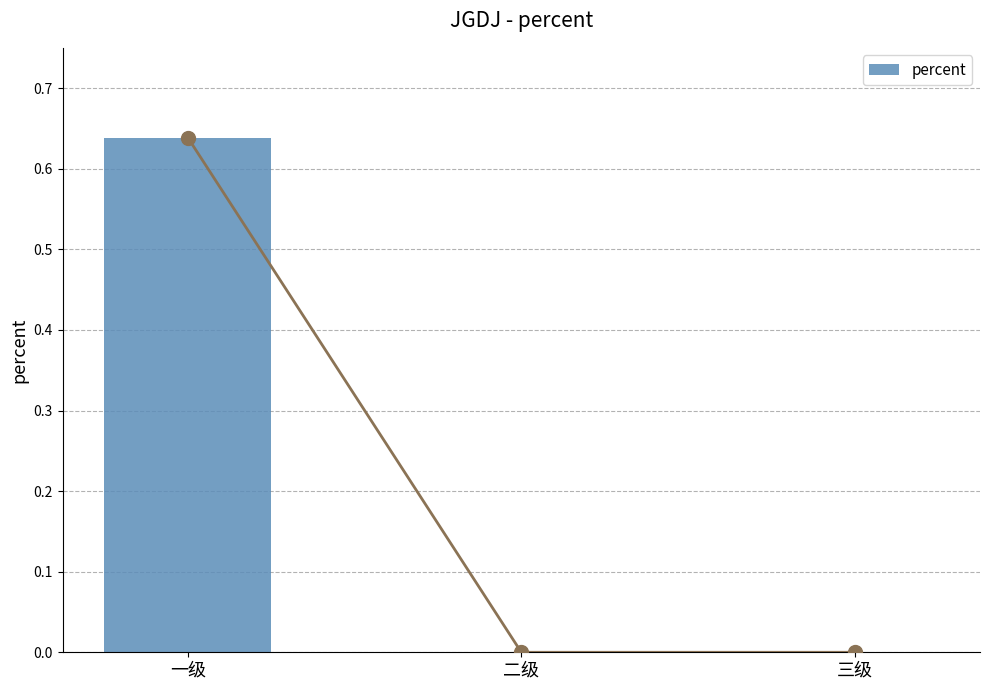

What is the average value?

0.2